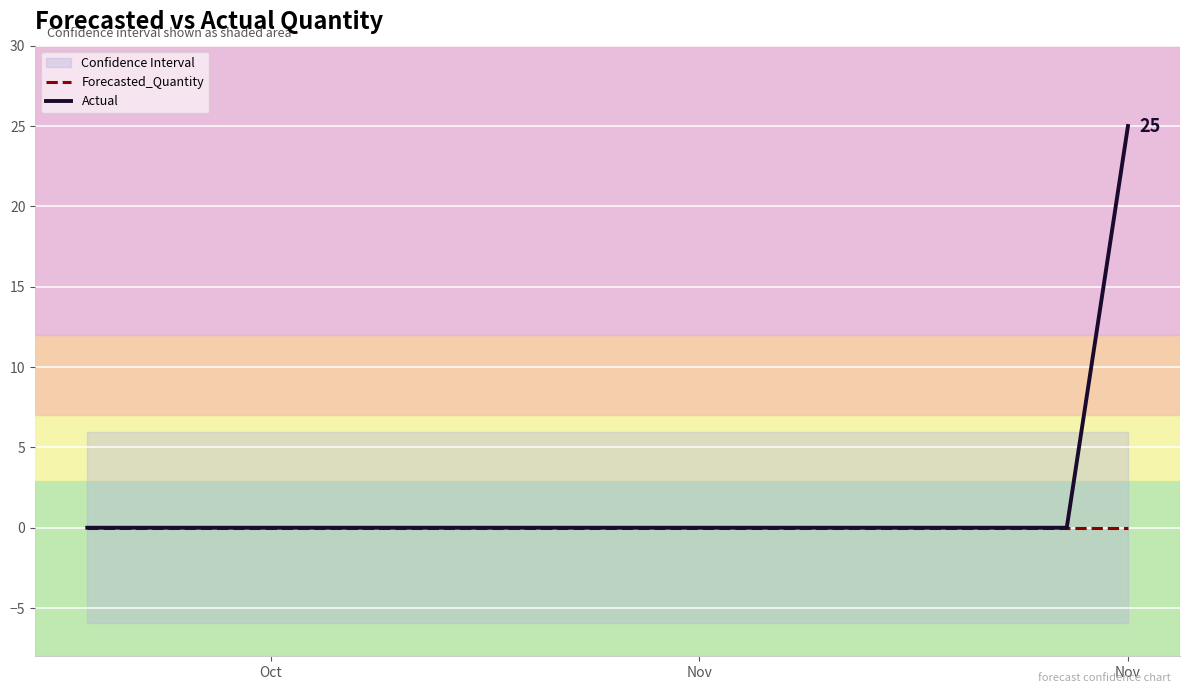

What is the maximum value shown in the chart?

25